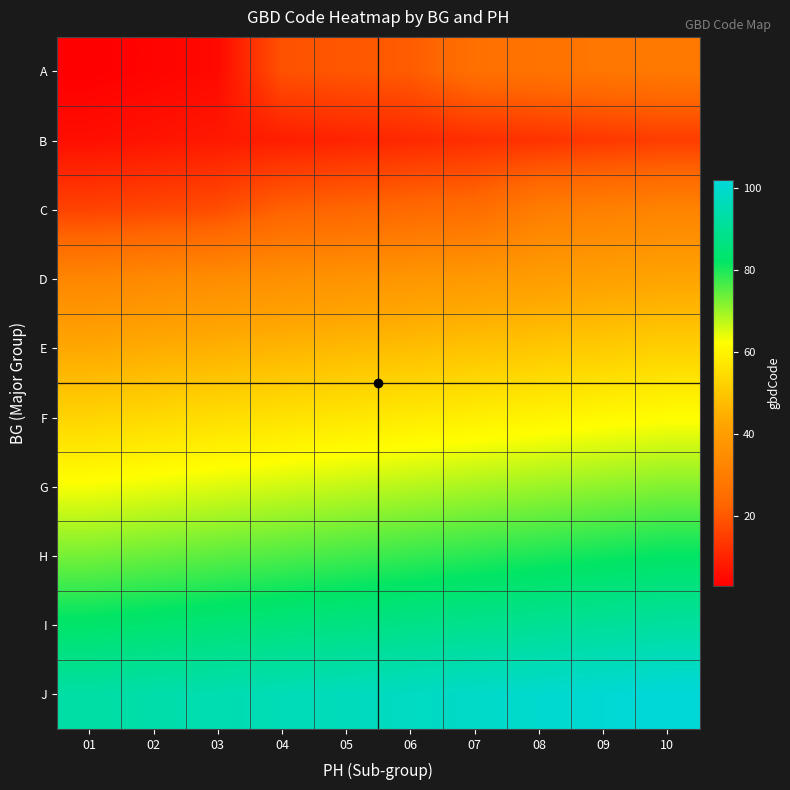

List the series in order of their peak value, lowest first.

B, A, C, D, E, F, G, H, I, J